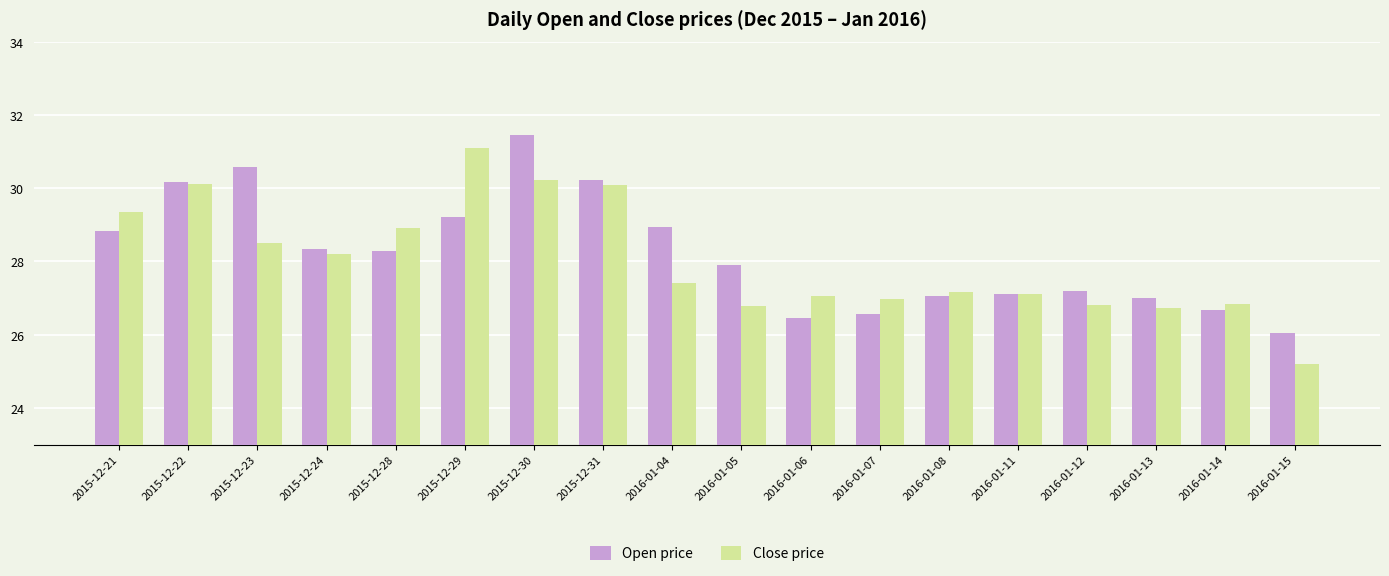

Which series has the widest spread of values?

Close price